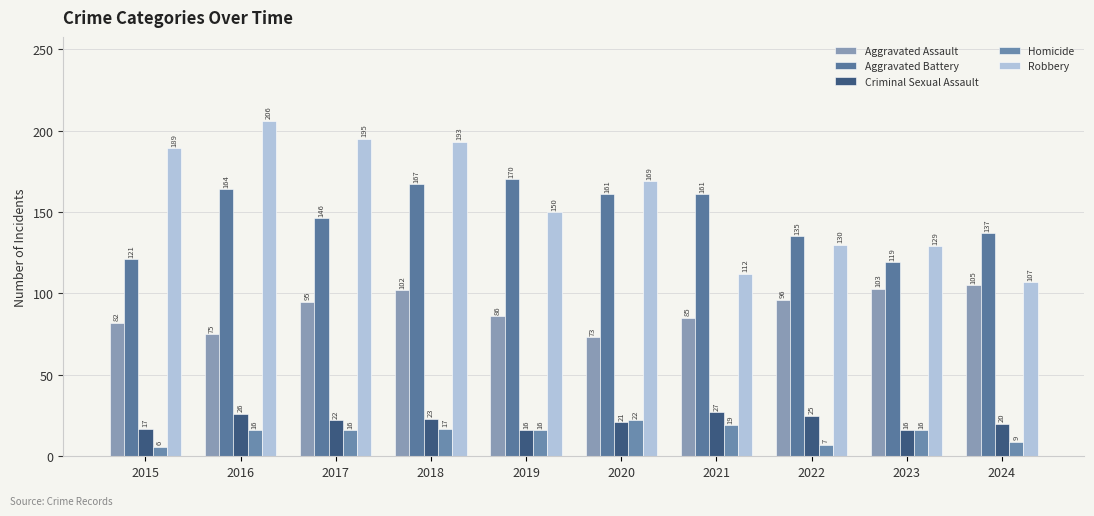

How many data points does each series have?

10